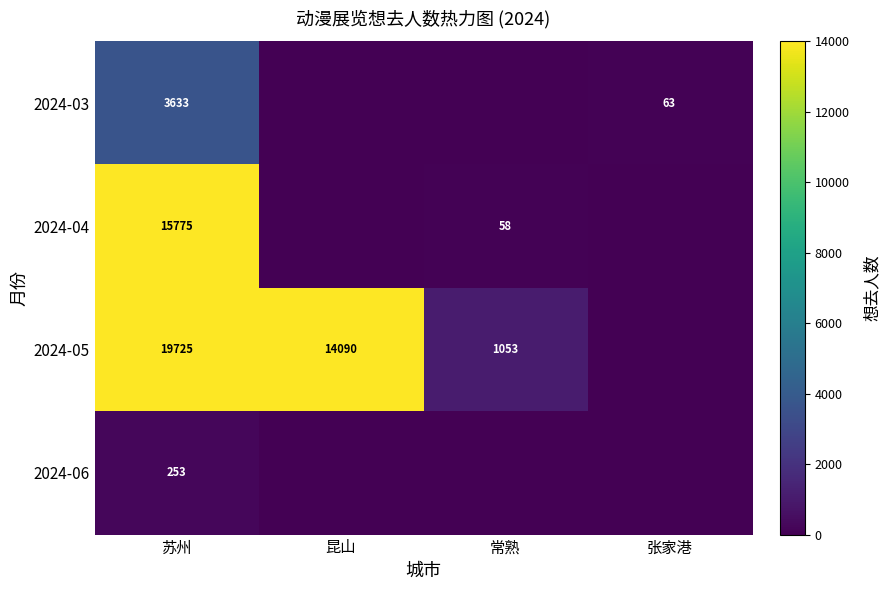

The value of 2024-03 at 张家港 is 21. True or false?

False